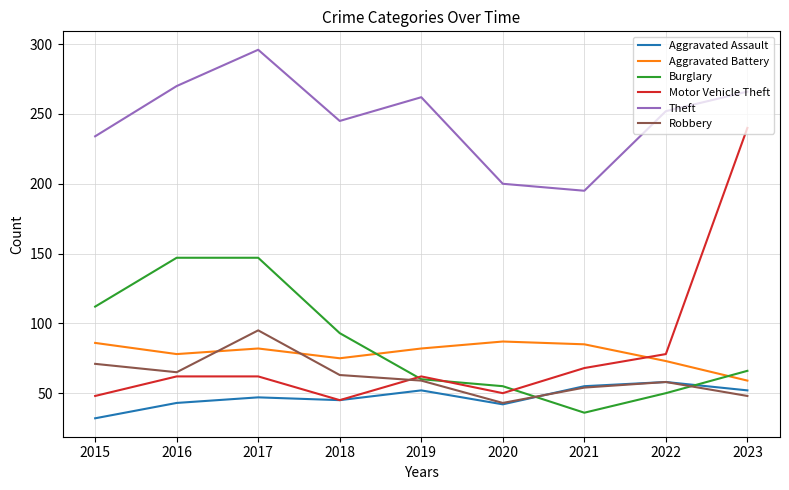

The Theft series shows 270 at 2016. True or false?

True